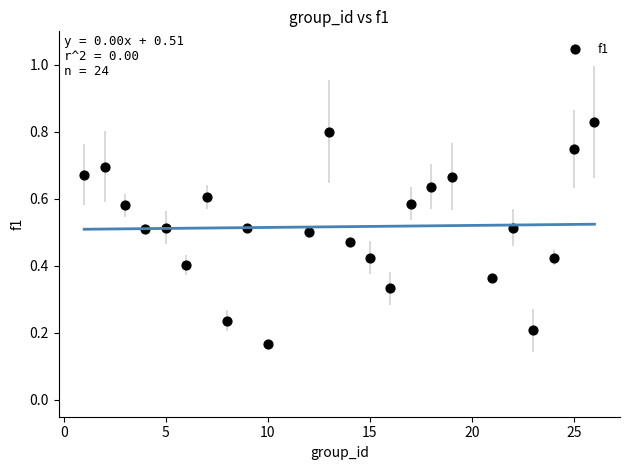

What is the range of X values (max minus min)?

25.0